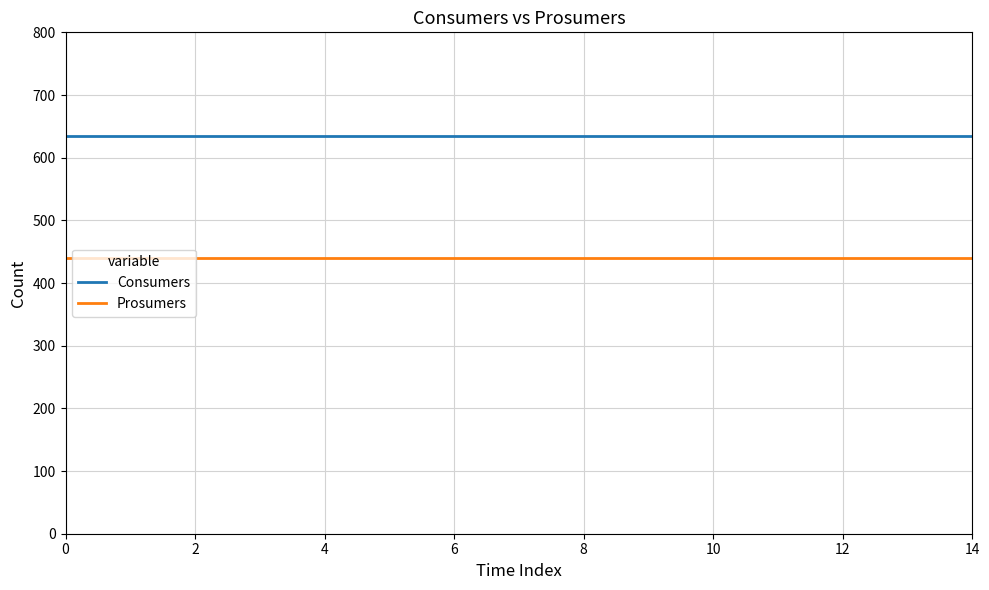

Which series has the largest total across all categories?

Consumers